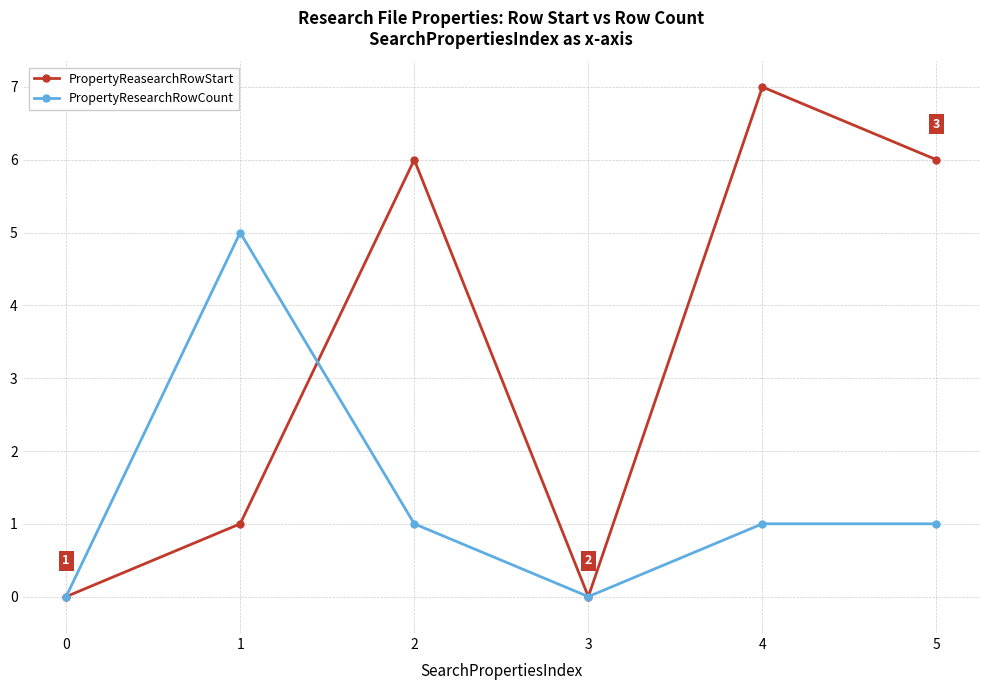

Which series changed the most between 0 and 1?

PropertyResearchRowCount